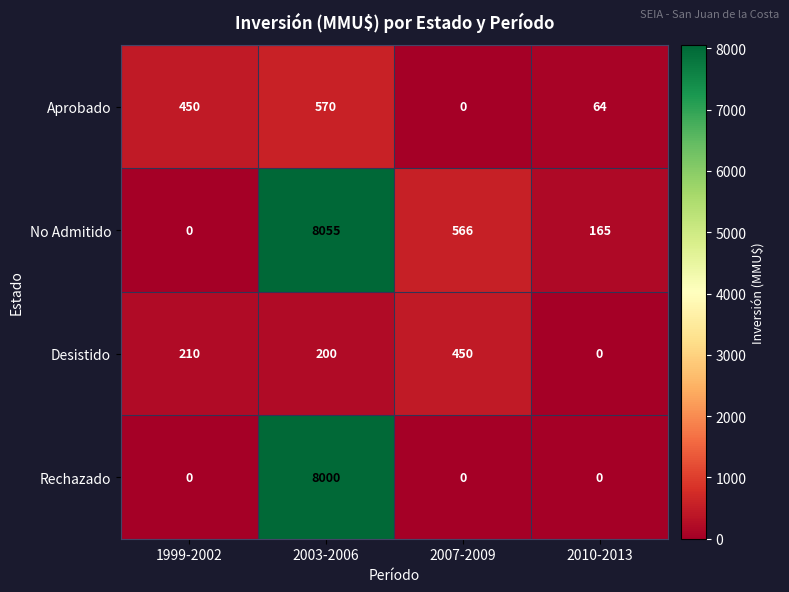

What is the difference between the Aprobado values at 1999-2002 and 2007-2009?

450